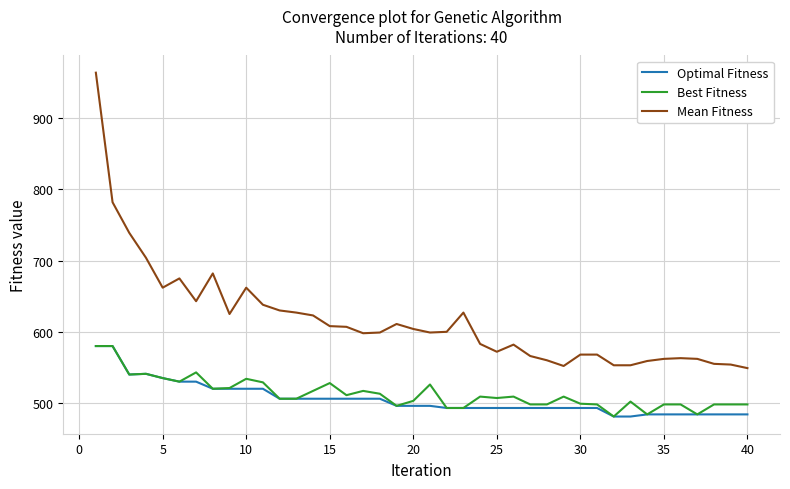

Which series has the largest total across all categories?

Mean Fitness